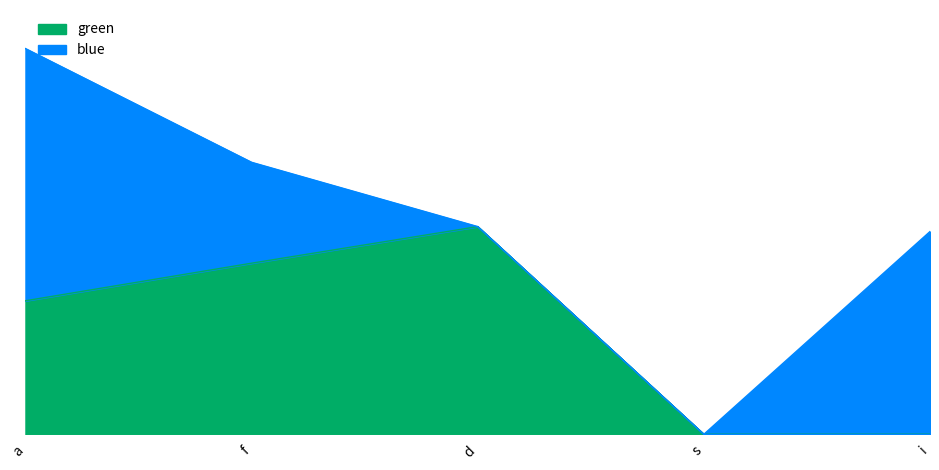

How many data points does each series have?

5